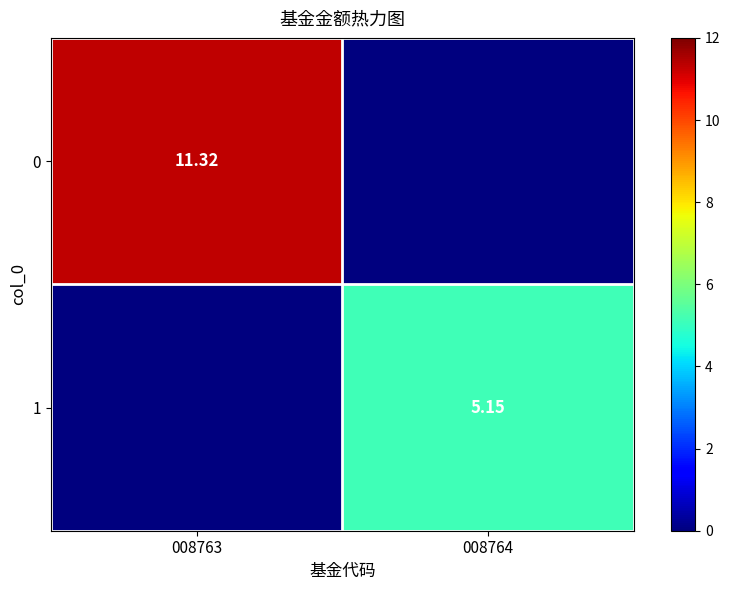

What is the total value across all series at 008763?

11.3